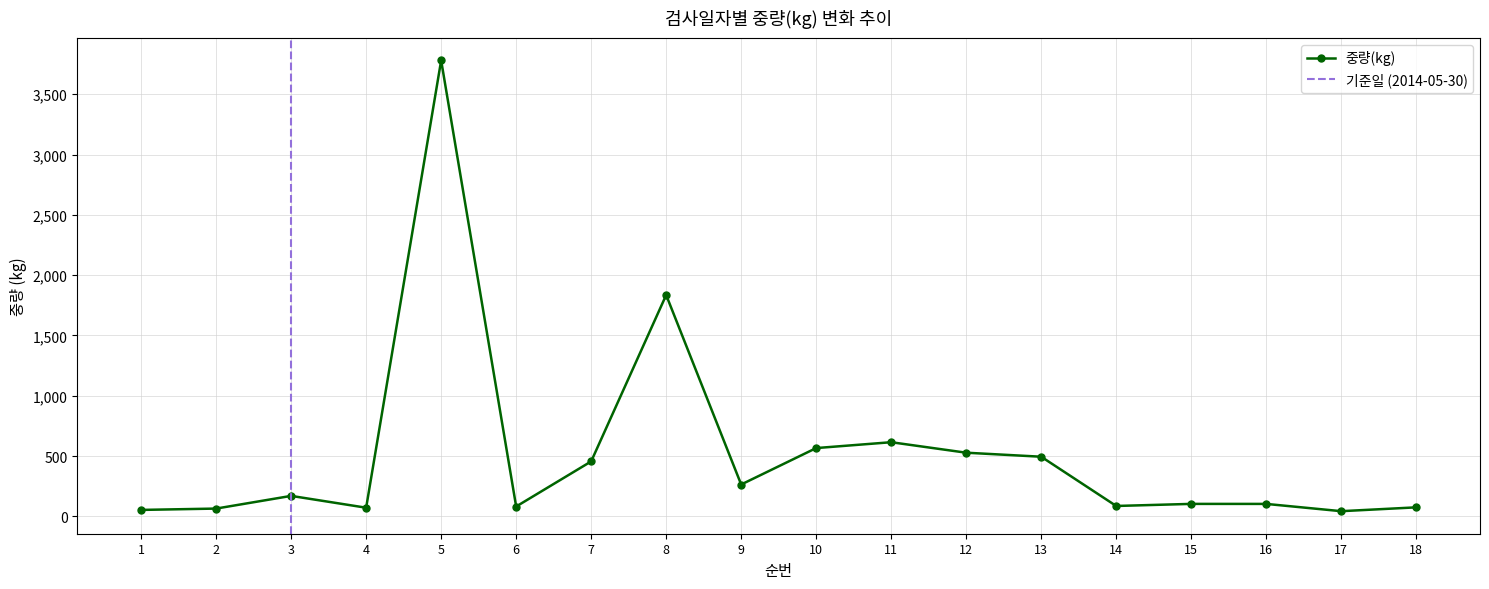

Reading left to right, transcribe all the data shown in this chart.

53.7	64.8	170.0	72.0	3780.0	81.8	455.8	1835.1	264.4	566.4	615.0	528.0	494.6	86.4	103.7	103.5	43.2	75.0